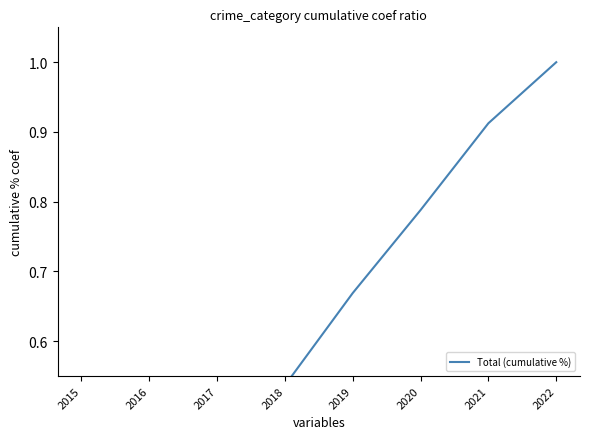

What is the value of the 1st point from the left?

0.1